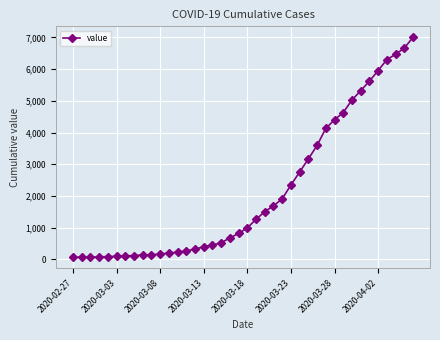

What is the sum of all values?

85740